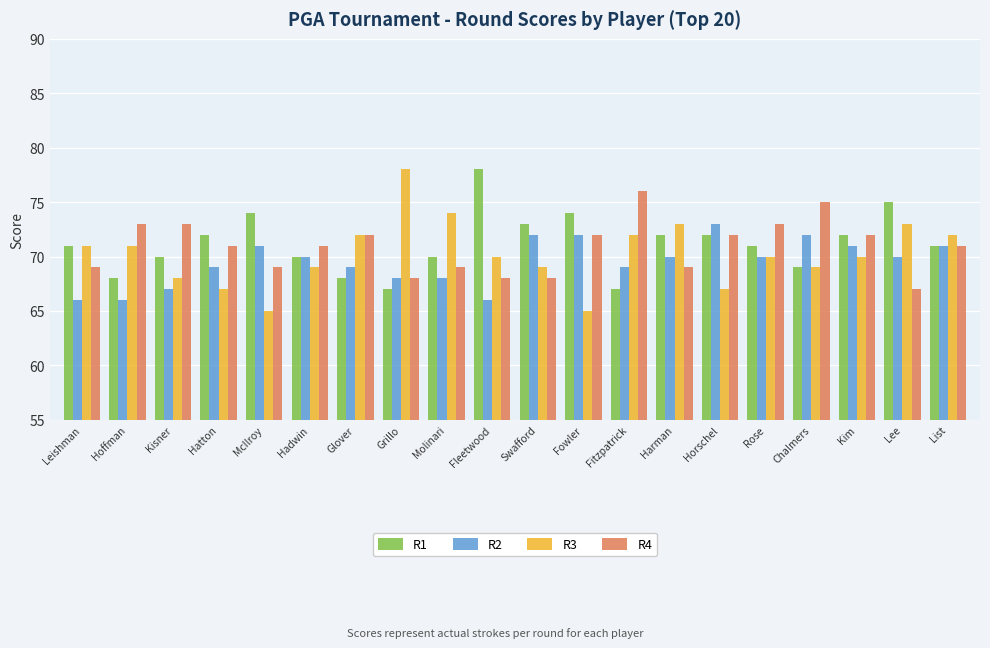

Are the bars horizontal?

No